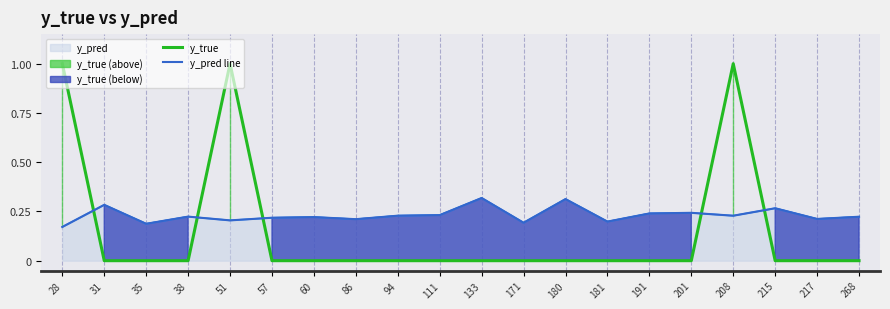

Which series has the widest spread of values?

y_true